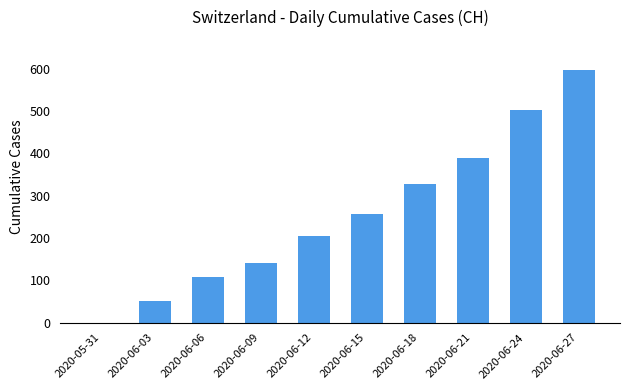

What is the maximum value shown in the chart?

598